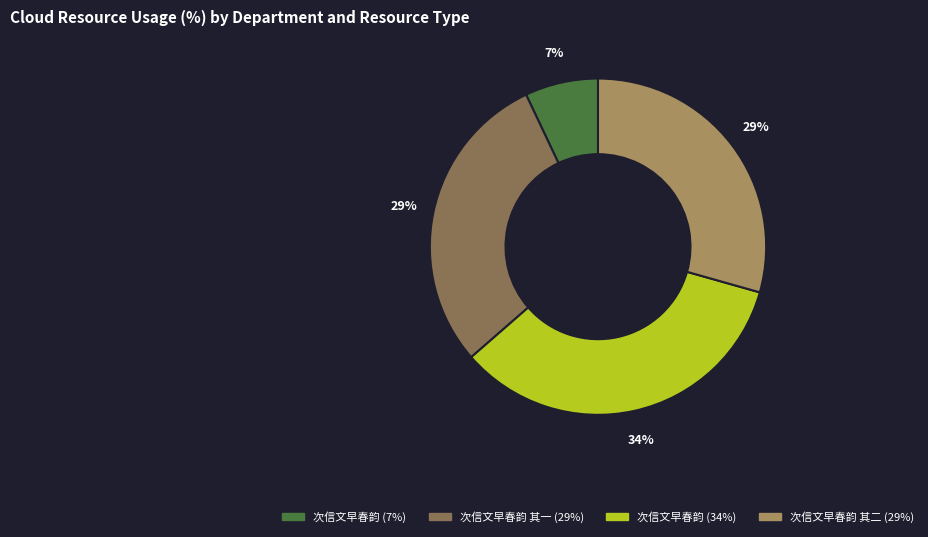

To the nearest percent, what is the difference between the largest and smallest slice percentages?

27%